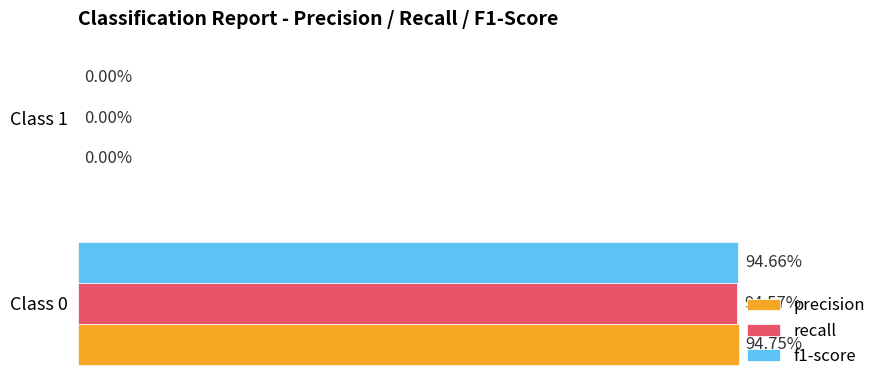

At which category is the sum across all series the highest?

Class 0